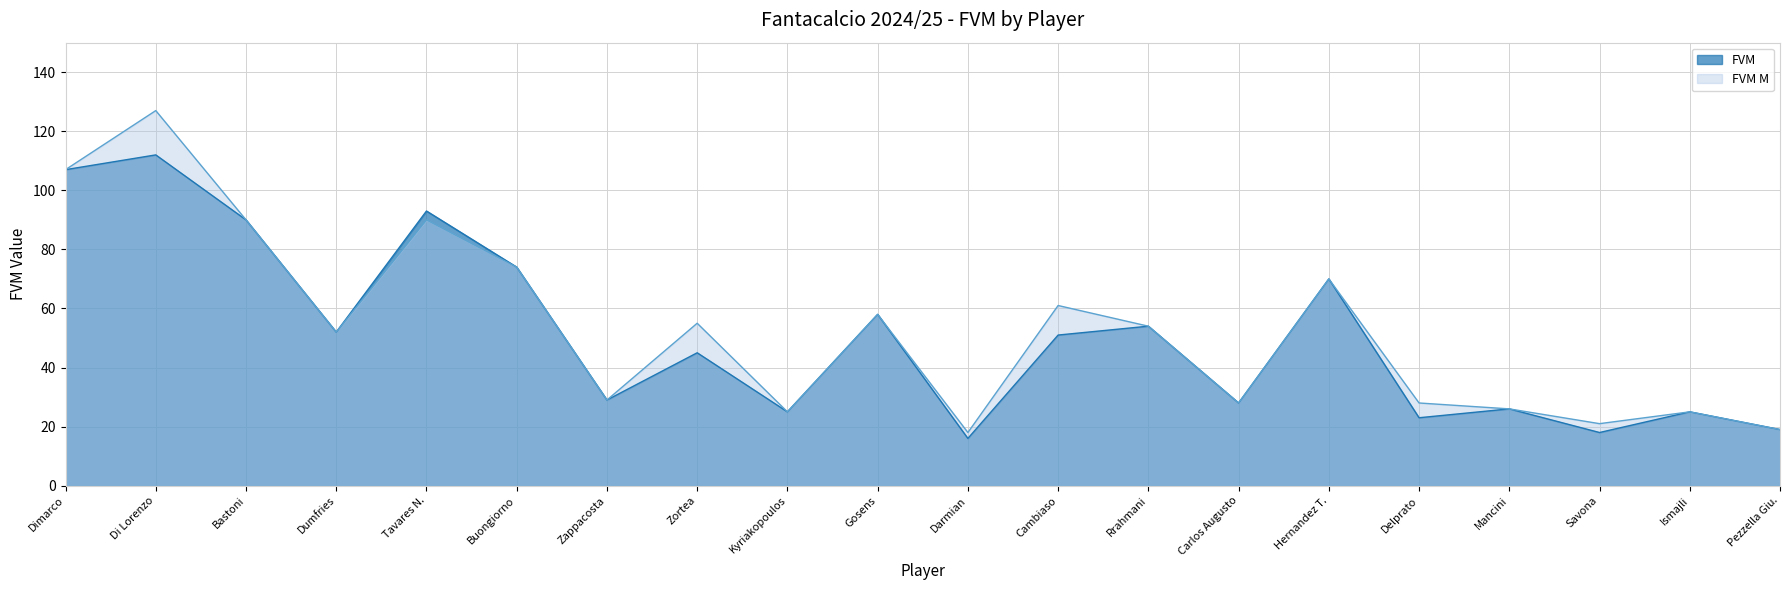

Is the value of FVM at Dimarco greater than the value of FVM M at Cambiaso?

Yes